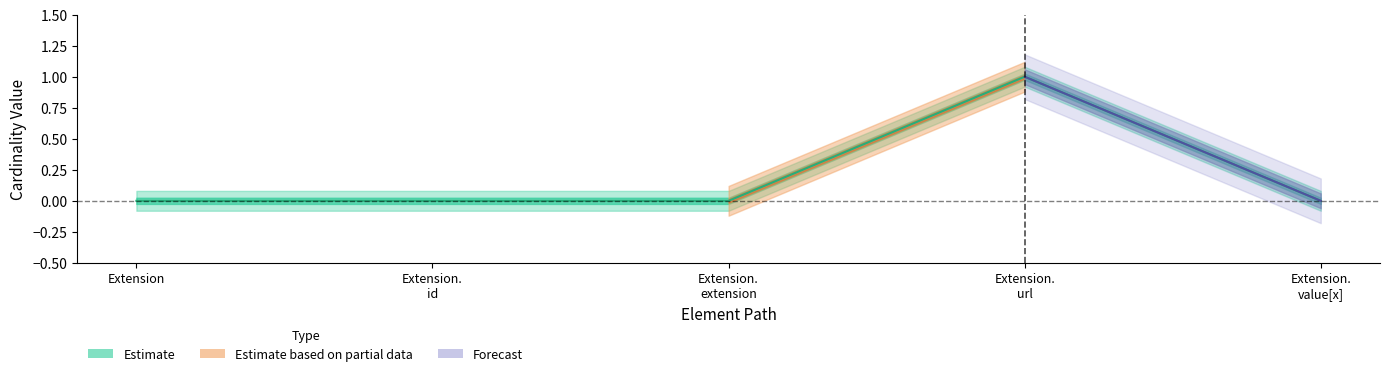

How many lines are shown in the chart?

1